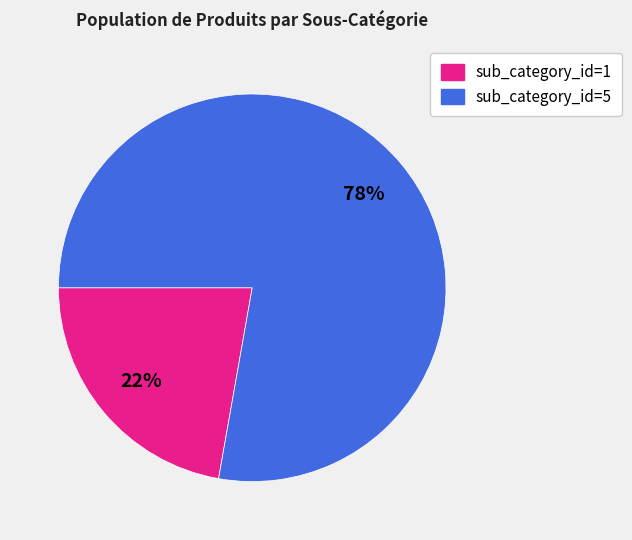

Does any single category account for the majority?

Yes